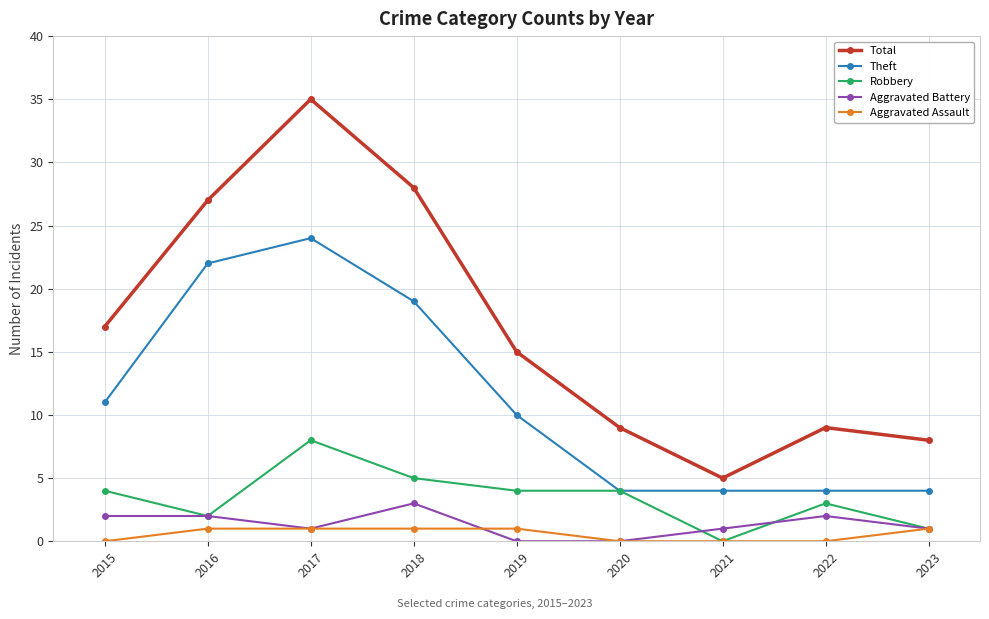

What are all the series names shown in the legend?

Total, Theft, Robbery, Aggravated Battery, Aggravated Assault